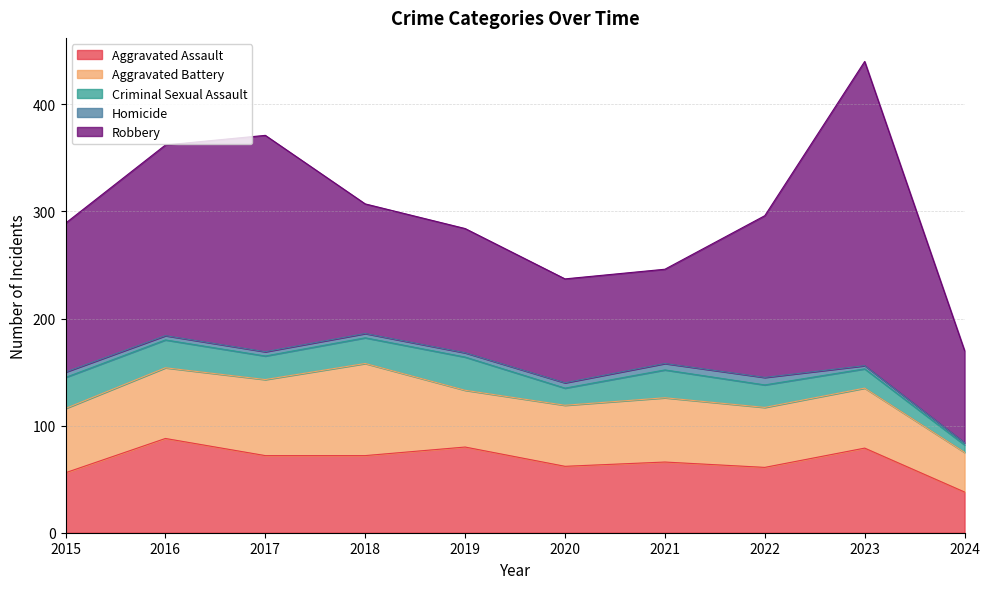

Where is the first local maximum for Robbery?

2017